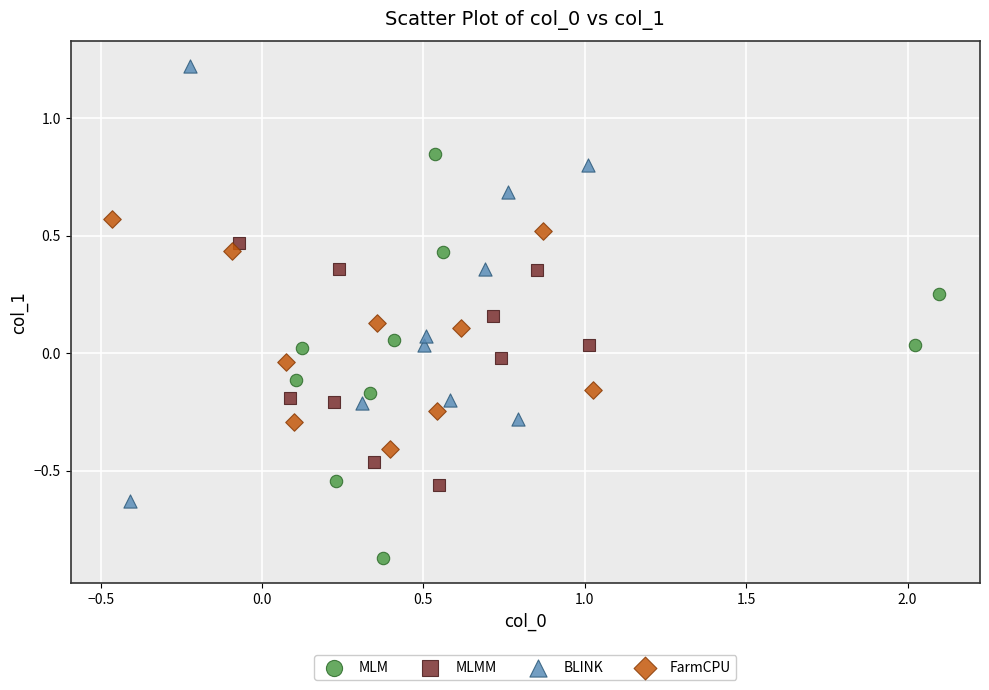

Which series reaches the maximum Y coordinate?

BLINK